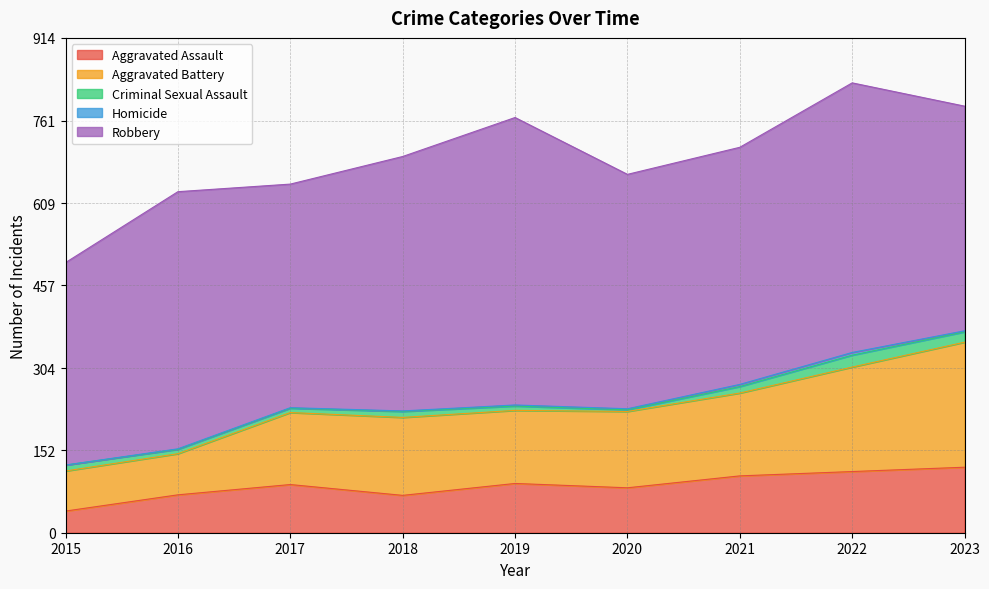

Where does the Robbery series first go above 438?

2016